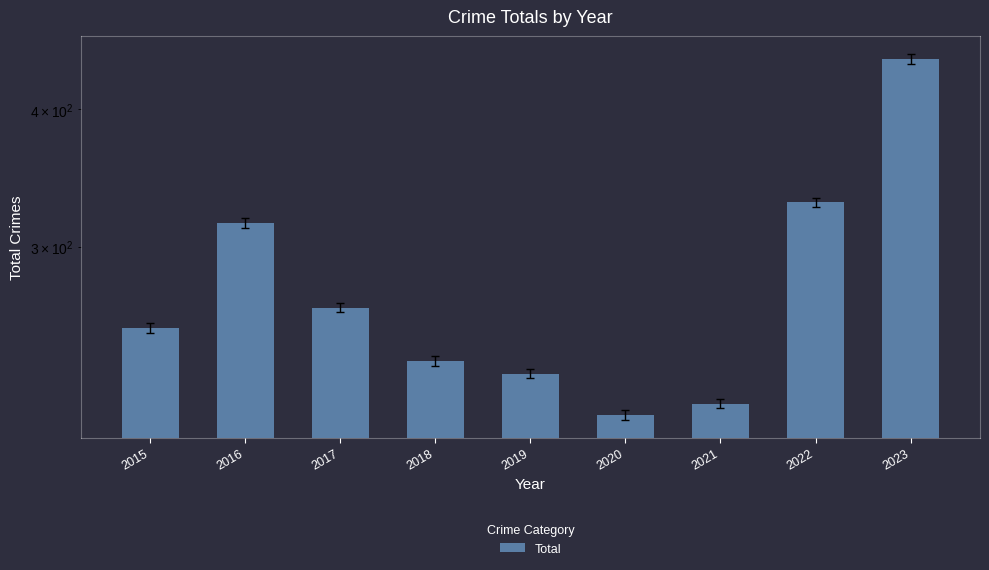

Rank the categories by value from lowest to highest.

2020, 2021, 2019, 2018, 2015, 2017, 2016, 2022, 2023